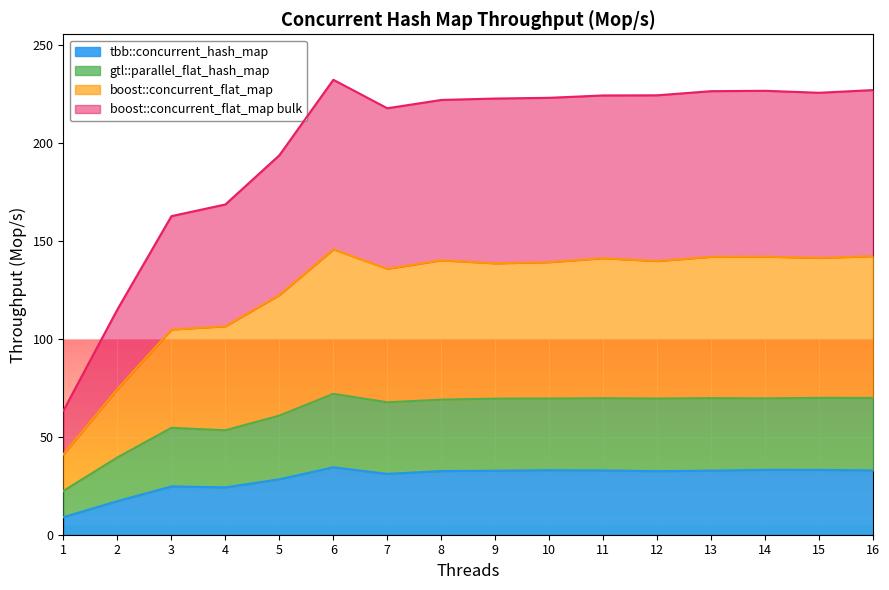

At which category does gtl::parallel_flat_hash_map reach its first local valley?

4